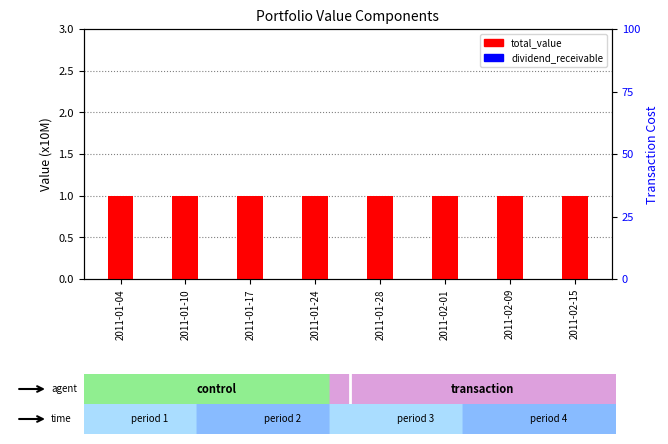

Which series has the largest total across all categories?

total_value